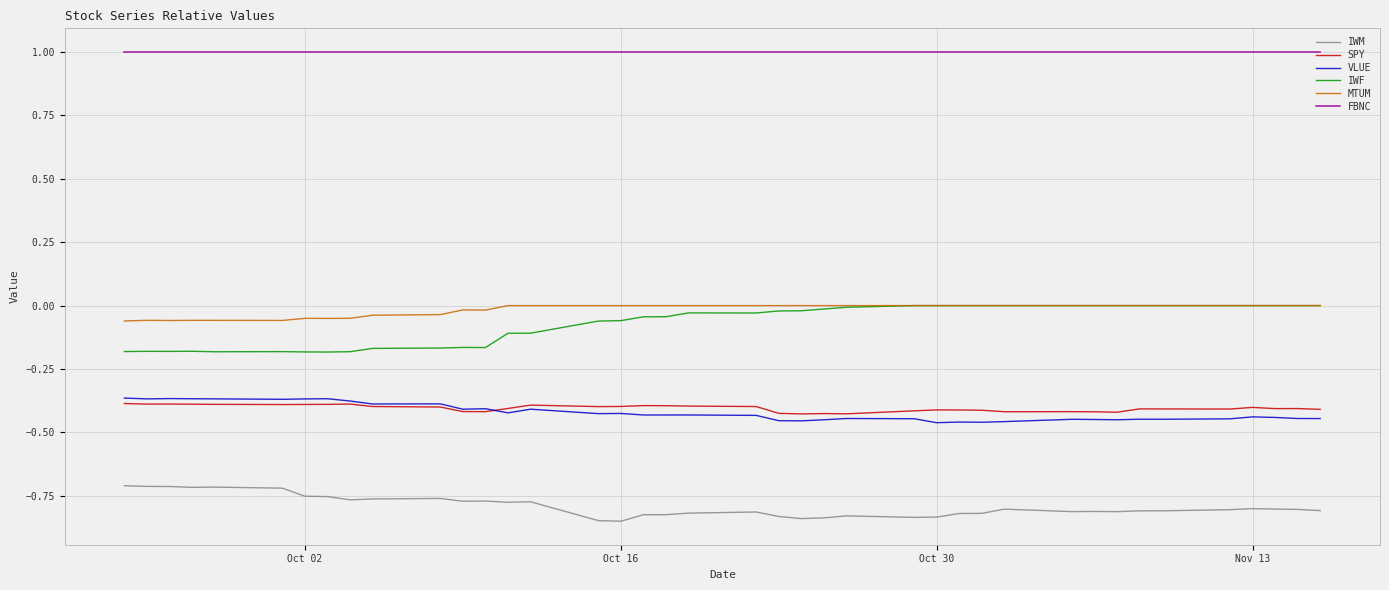

Which series has the largest total across all categories?

FBNC